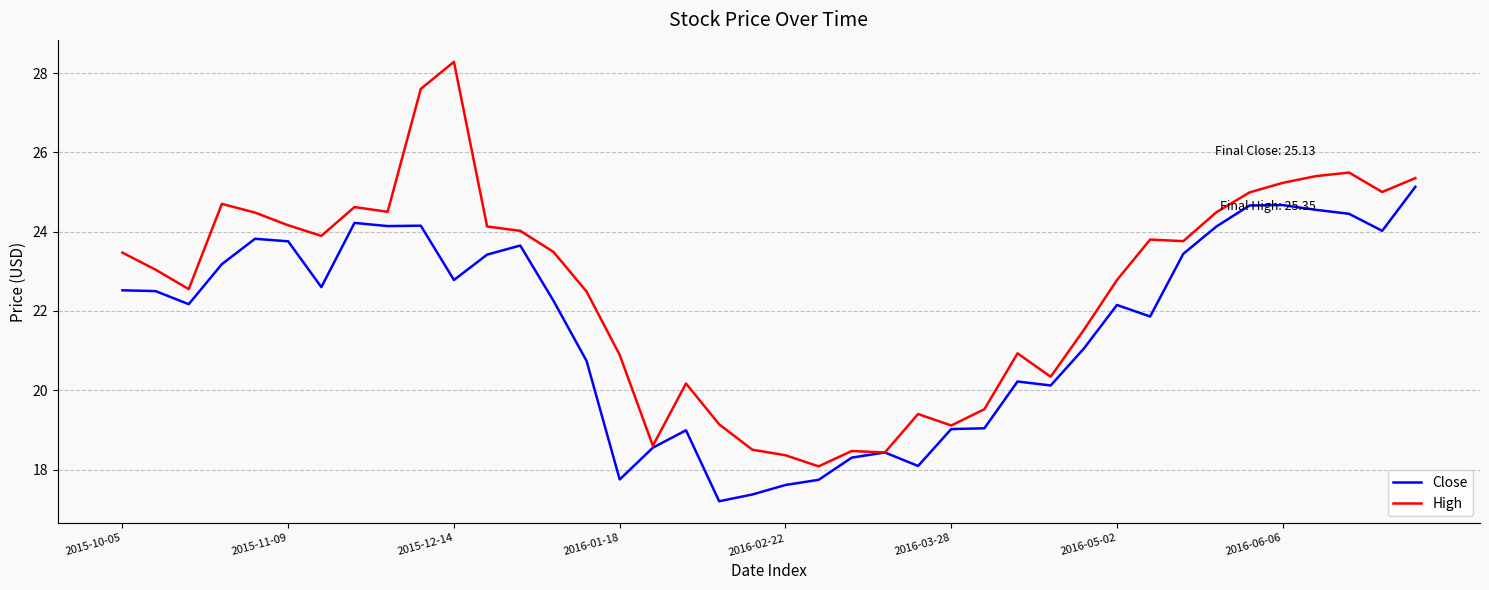

What is the maximum value for Close?

25.1